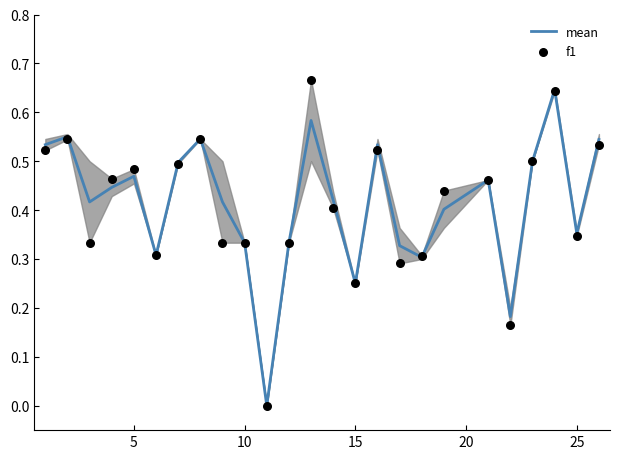

Is it true that mean equals 0.1 at 5?

False